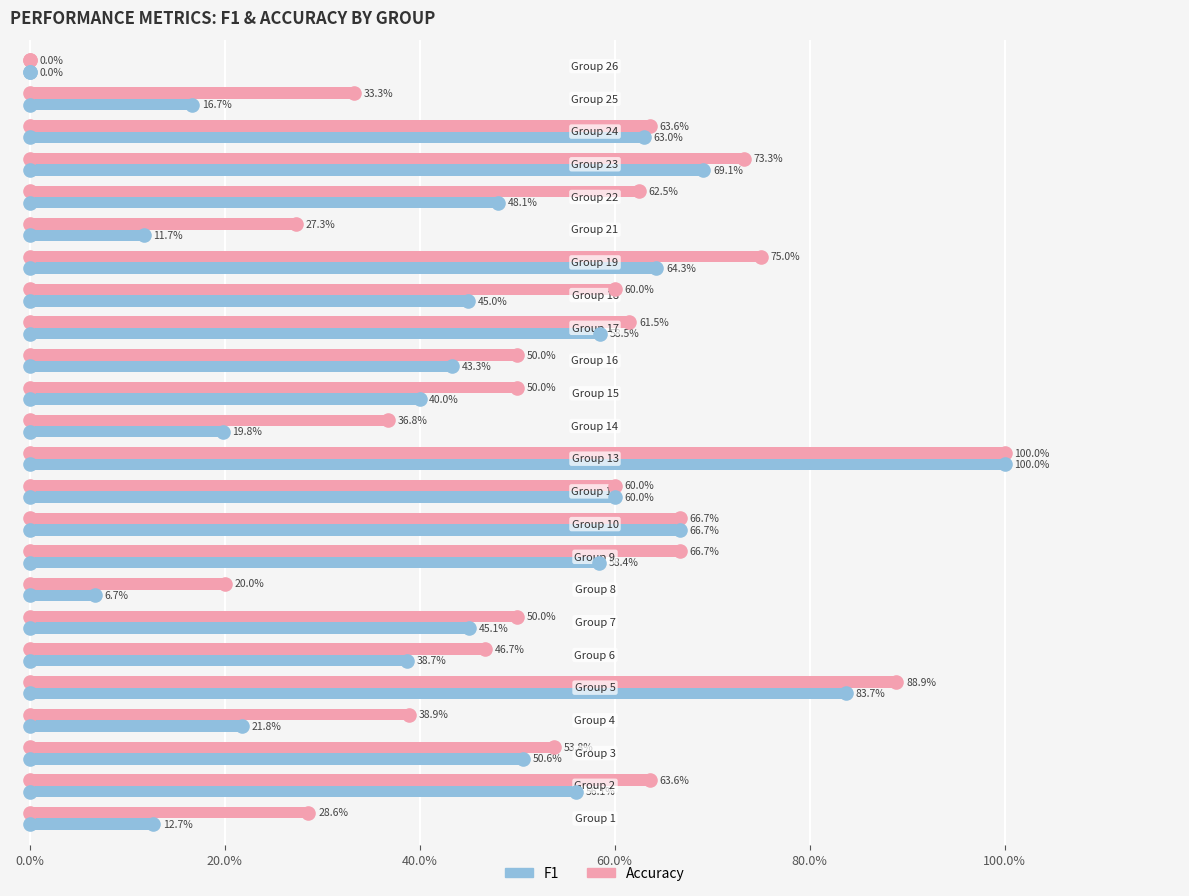

What are all the series names shown in the legend?

accuracy, f1